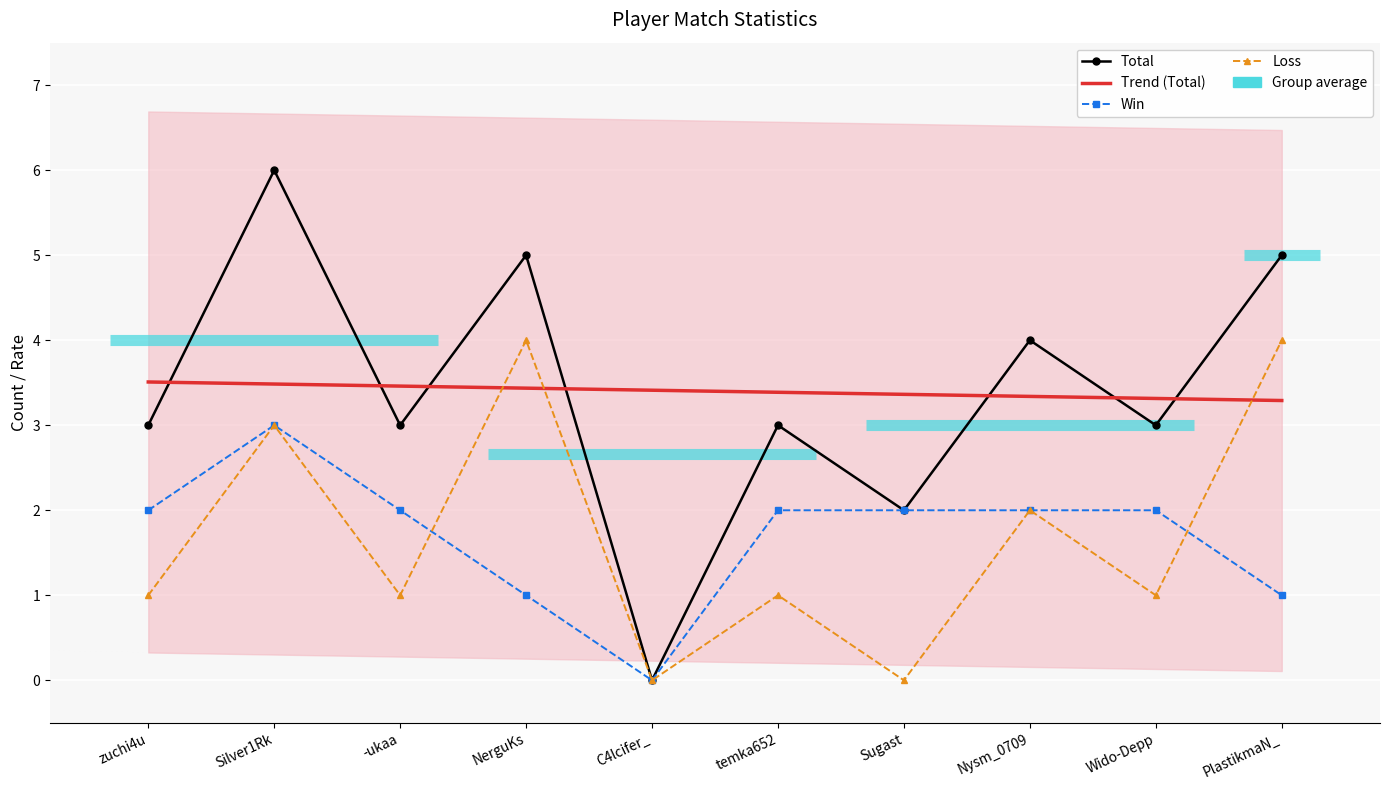

How many lines are shown in the chart?

4